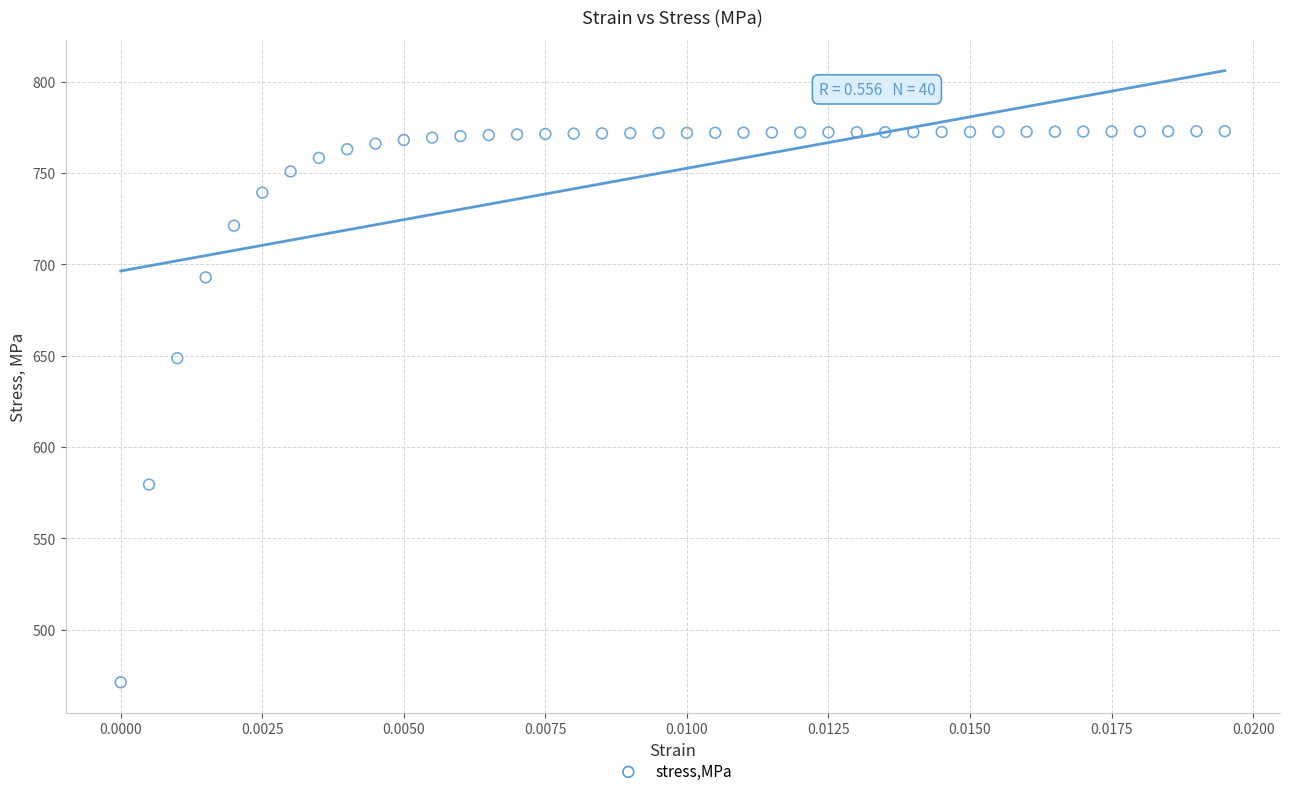

What Y value in the scatter plot is closest to 621?

648.6